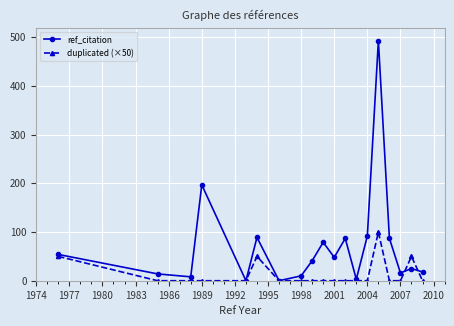

What is the difference between the maximum and second lowest values in the duplicated (×50) series?

100